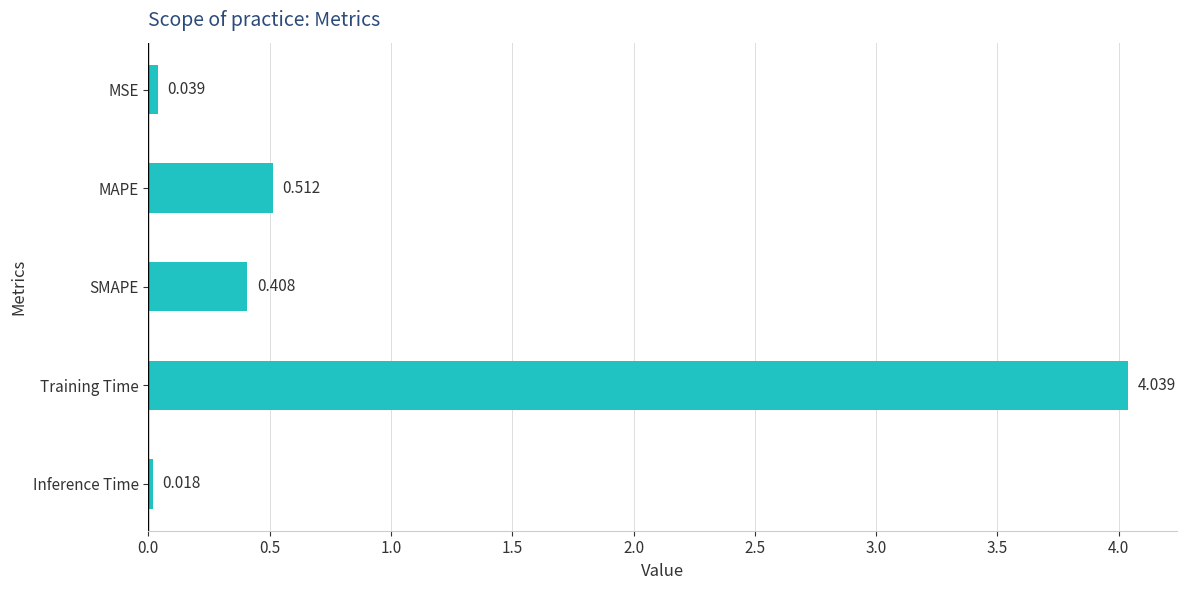

What is the average value?

1.0